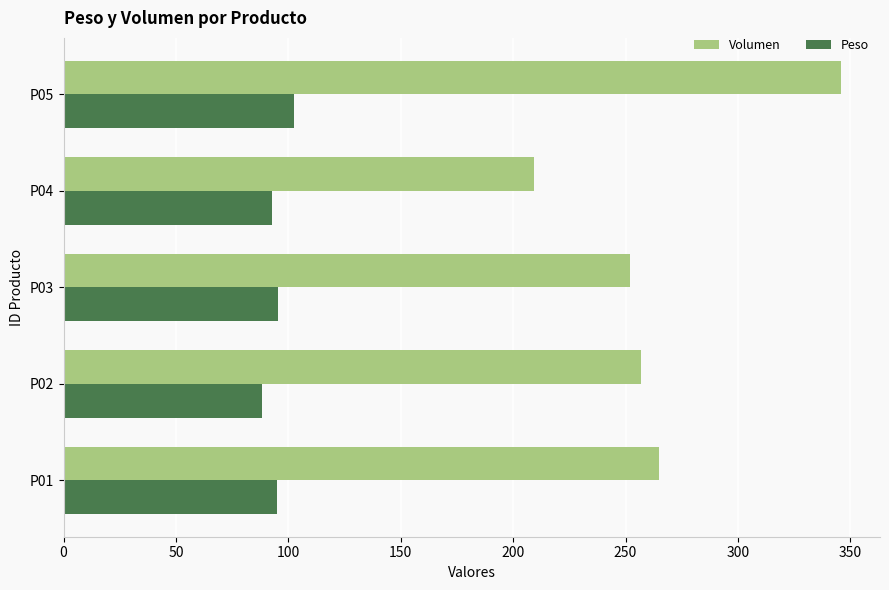

Which series has the widest spread of values?

Volumen